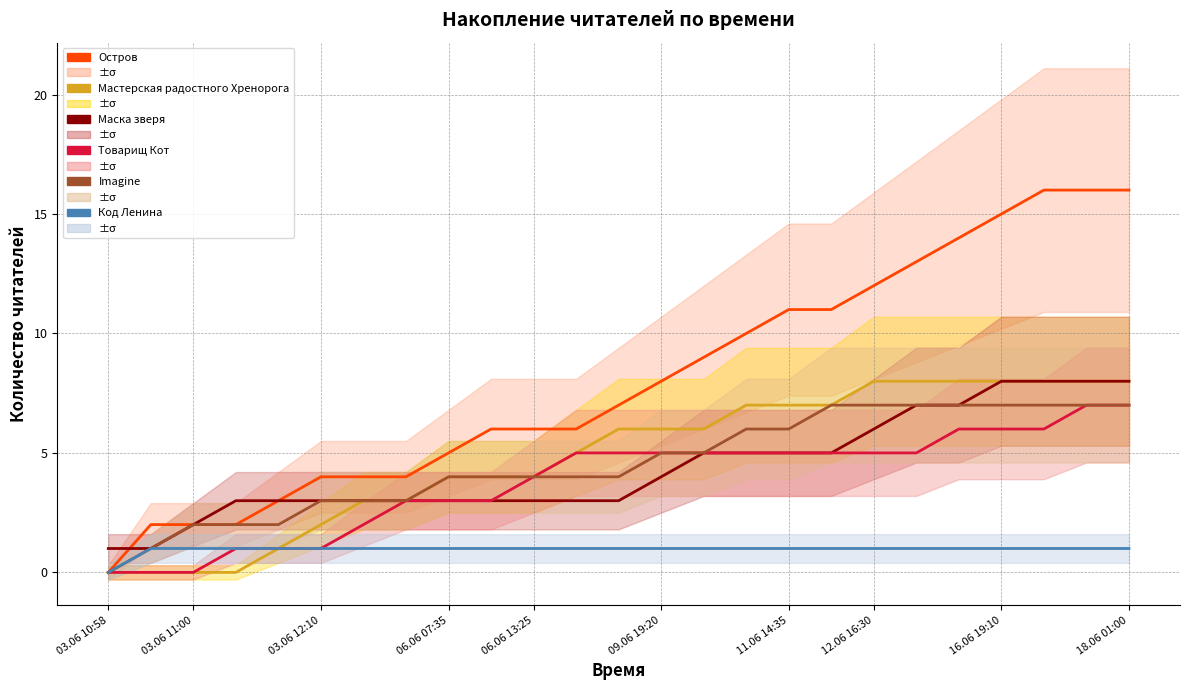

Count the number of data series in this chart.

6